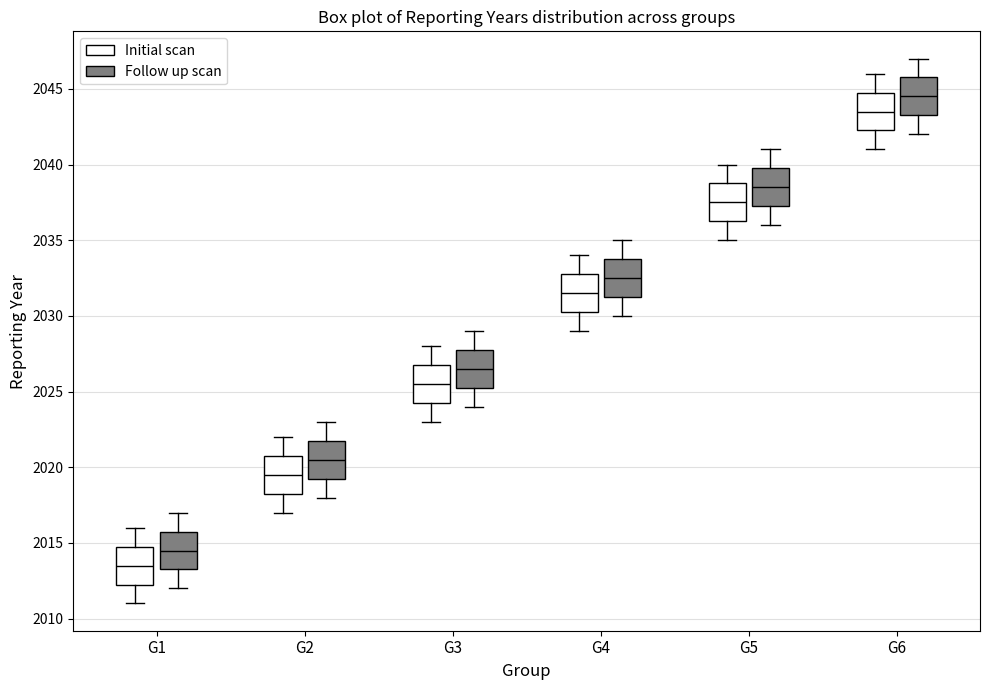

Reading left to right, read every box against the y-axis: the position of its median line, the range the box covers, and the ends of its whiskers. The values are not printed on the chart, so give them approximately, as read against the axis.

G1 (Initial scan): median 2013.5, box 2012.5 to 2015.0, whiskers 2011.0 to 2016.0
G1 (Follow up scan): median 2014.5, box 2013.5 to 2016.0, whiskers 2012.0 to 2017.0
G2 (Initial scan): median 2019.5, box 2018.5 to 2021.0, whiskers 2017.0 to 2022.0
G2 (Follow up scan): median 2020.5, box 2019.5 to 2022.0, whiskers 2018.0 to 2023.0
G3 (Initial scan): median 2025.5, box 2024.5 to 2027.0, whiskers 2023.0 to 2028.0
G3 (Follow up scan): median 2026.5, box 2025.5 to 2028.0, whiskers 2024.0 to 2029.0
G4 (Initial scan): median 2031.5, box 2030.5 to 2033.0, whiskers 2029.0 to 2034.0
G4 (Follow up scan): median 2032.5, box 2031.5 to 2034.0, whiskers 2030.0 to 2035.0
G5 (Initial scan): median 2037.5, box 2036.5 to 2039.0, whiskers 2035.0 to 2040.0
G5 (Follow up scan): median 2038.5, box 2037.5 to 2040.0, whiskers 2036.0 to 2041.0
G6 (Initial scan): median 2043.5, box 2042.5 to 2045.0, whiskers 2041.0 to 2046.0
G6 (Follow up scan): median 2044.5, box 2043.5 to 2046.0, whiskers 2042.0 to 2047.0